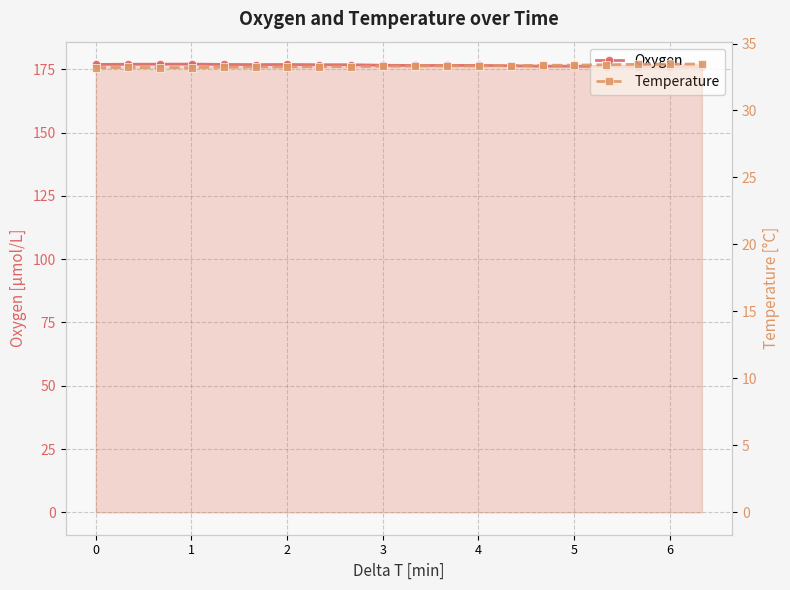

Is it true that Oxygen equals 259.8 at 6?

False